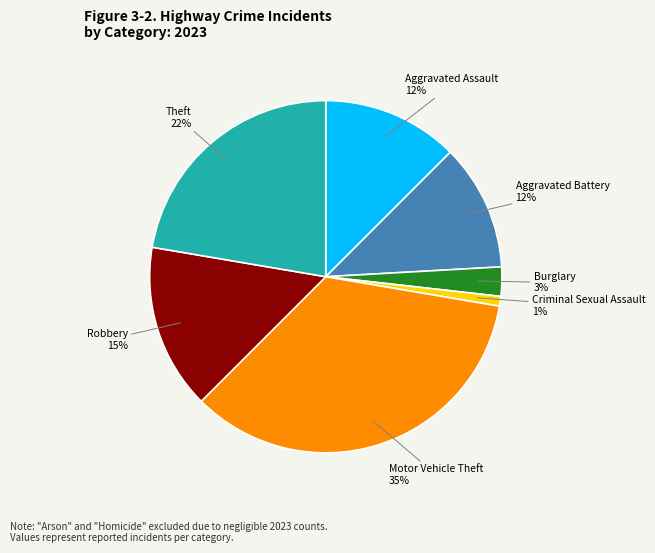

To the nearest percent, what is the difference between the largest and smallest slice percentages?

34%